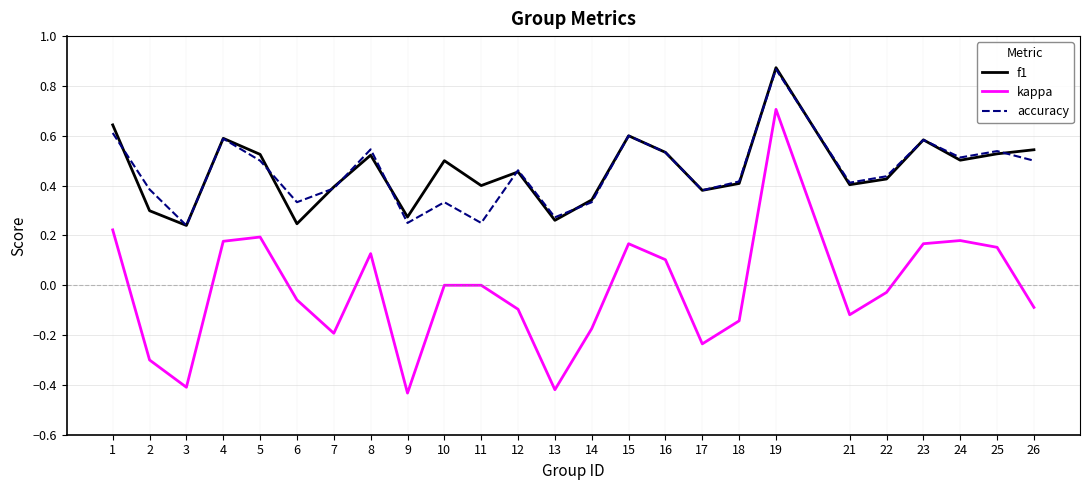

Count the number of data series in this chart.

3